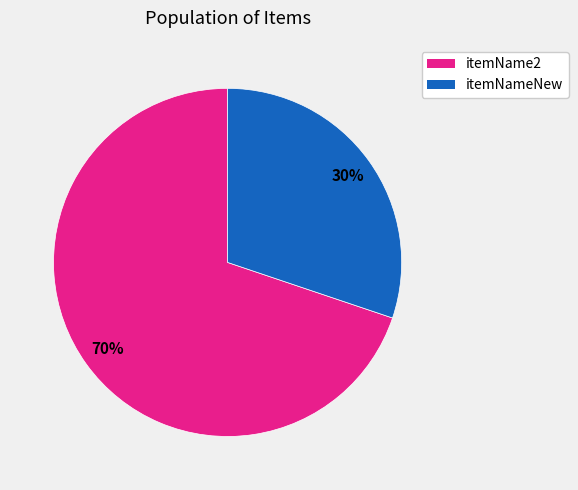

Is there a majority slice in this chart?

Yes